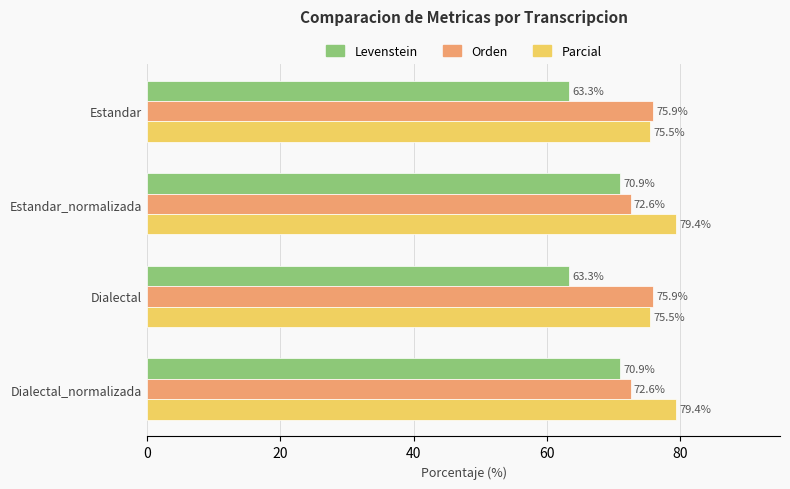

What is the minimum value shown in the chart?

63.3